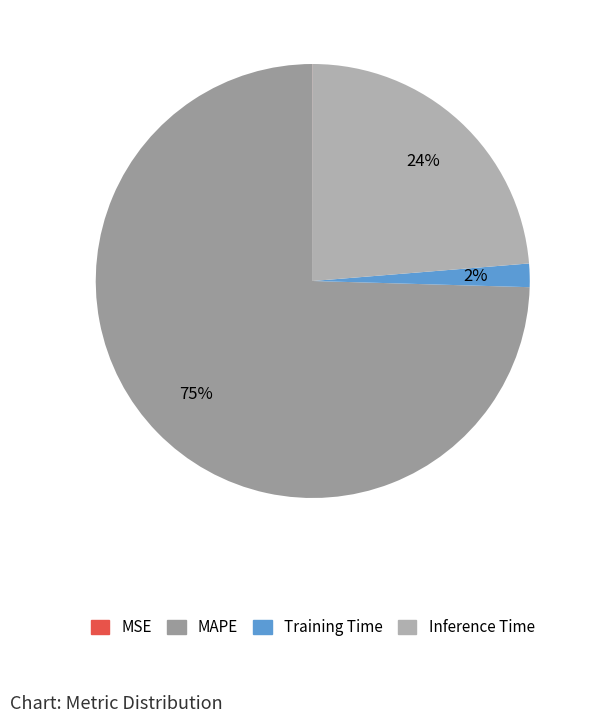

Which has a higher value, MSE or MAPE?

MAPE